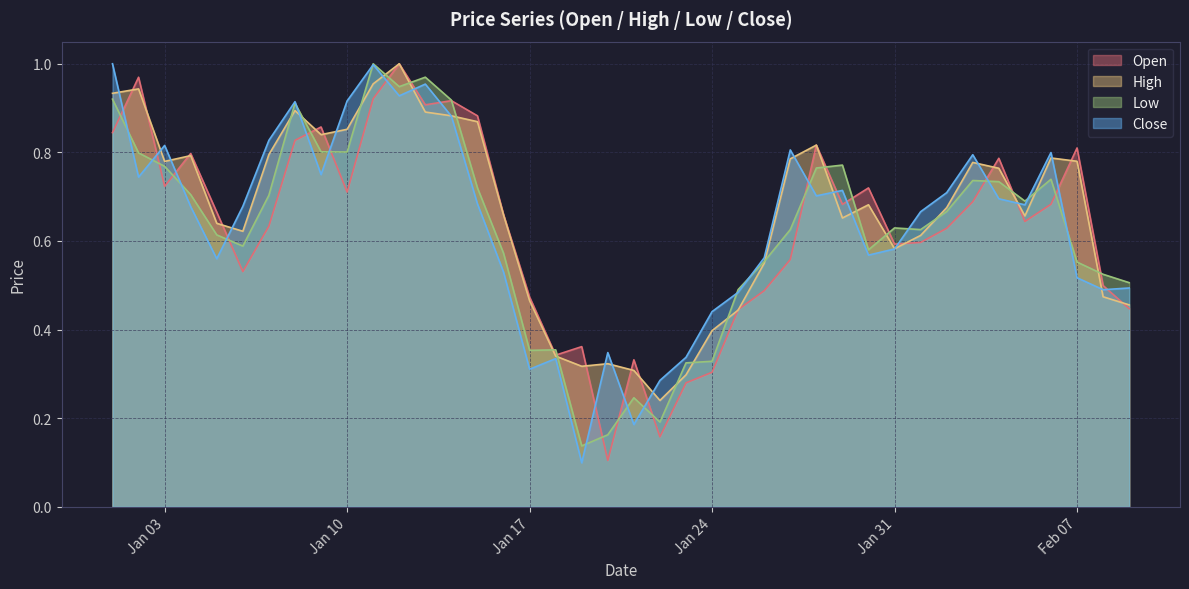

How many intersections are there between Low and Close?

17